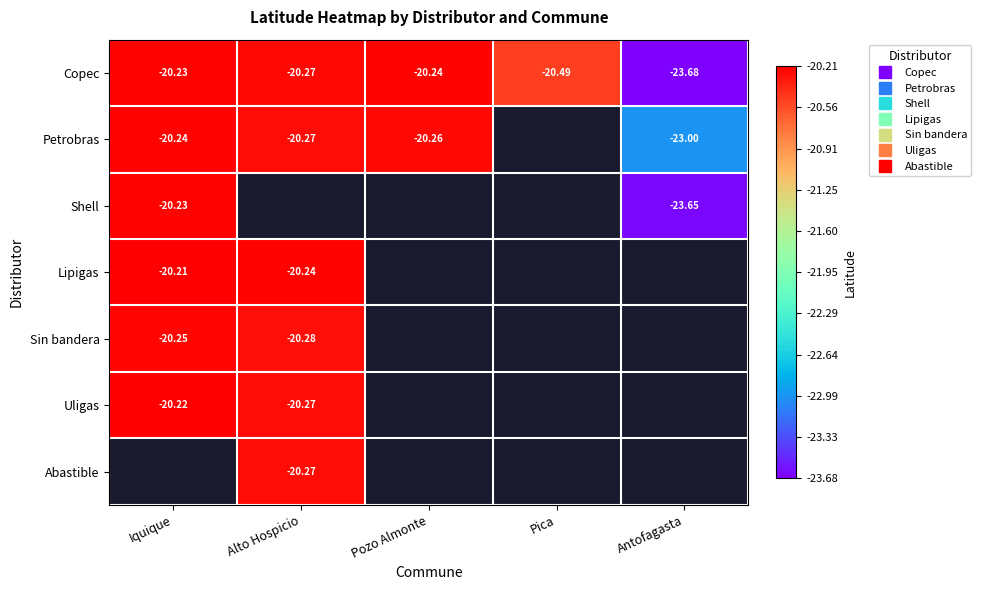

Which label corresponds to the largest value in the chart?

Iquique